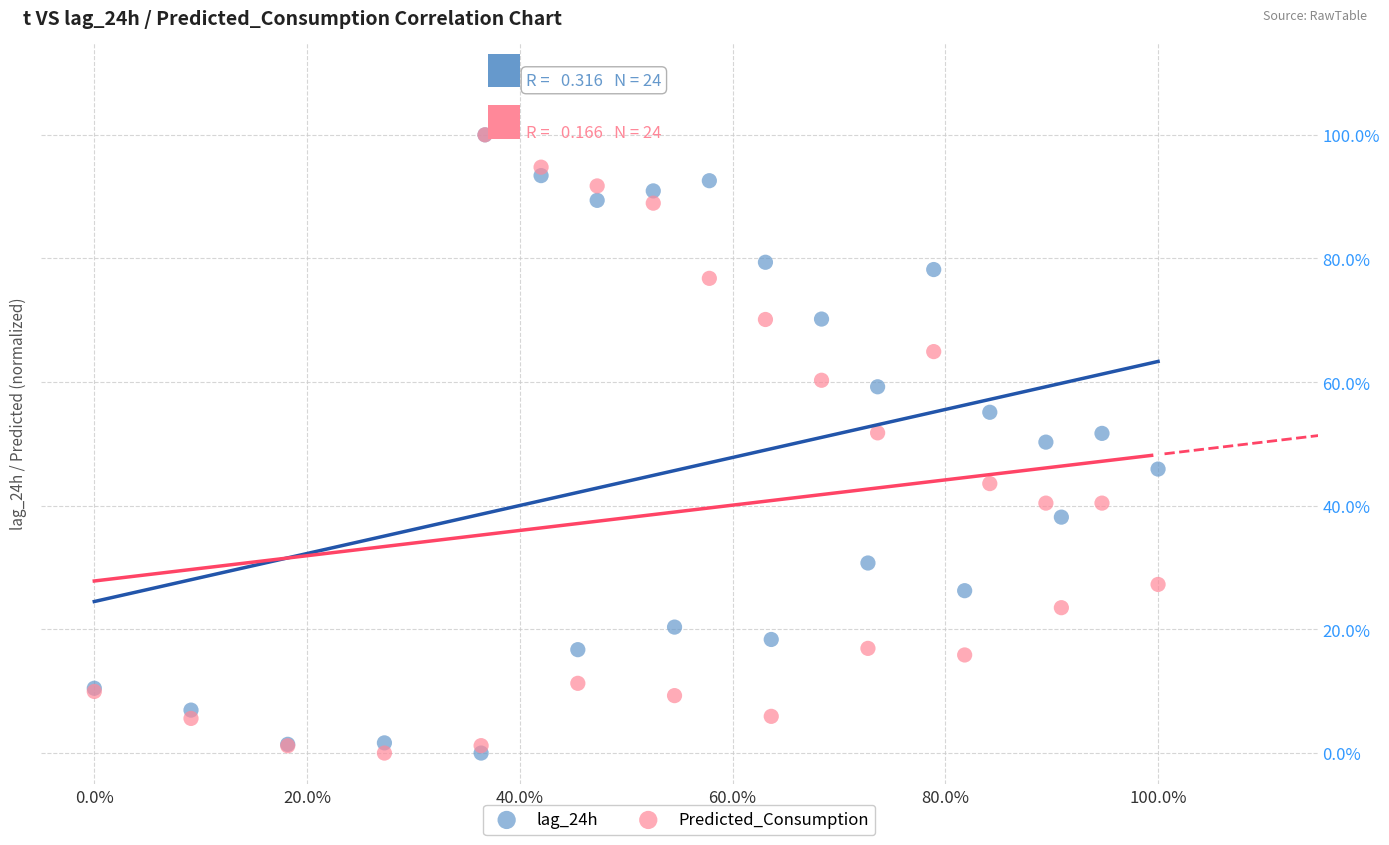

What are all the series names shown in the legend?

lag_24h, Predicted_Consumption